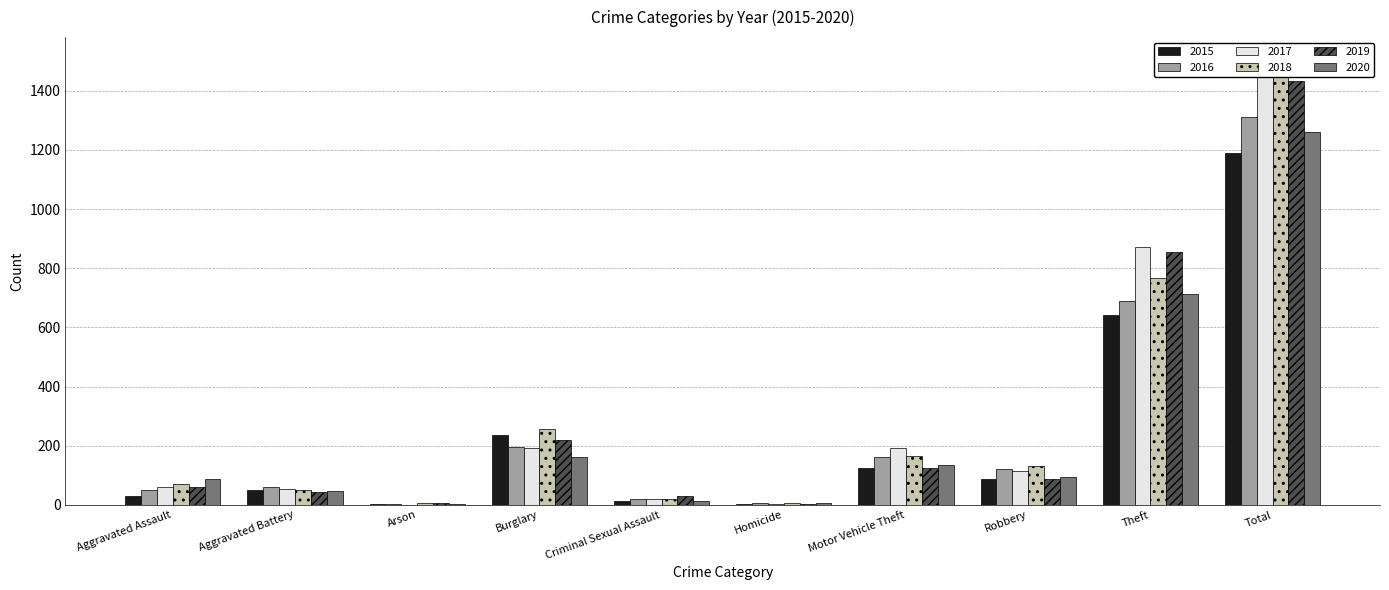

What is the difference between the maximum and second lowest values in the 2015 series?

1186